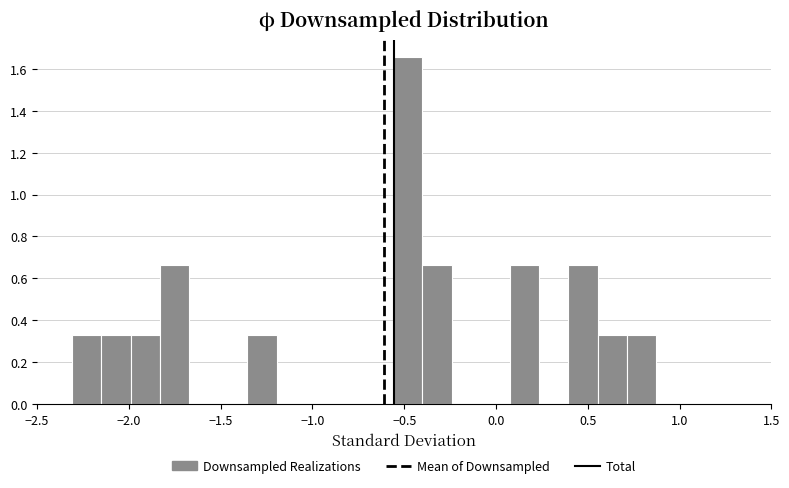

Read against the x-axis, roughly where is the centre of the tallest bar?

-0.50